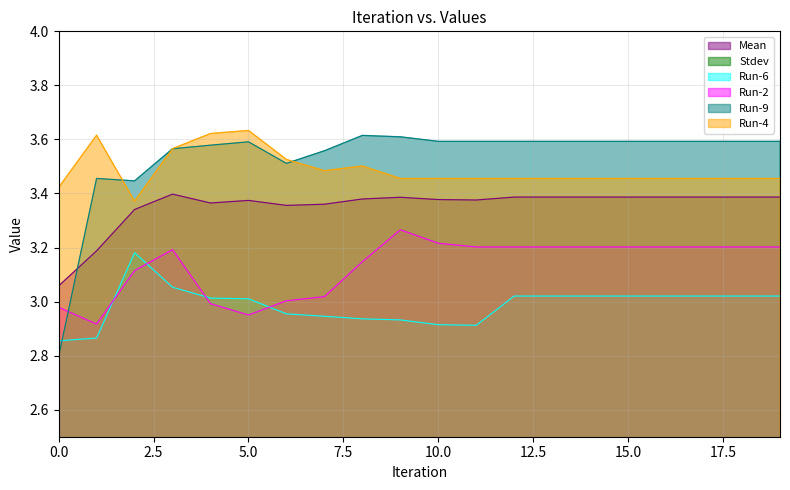

What is the total value across all series at 6?

16.6